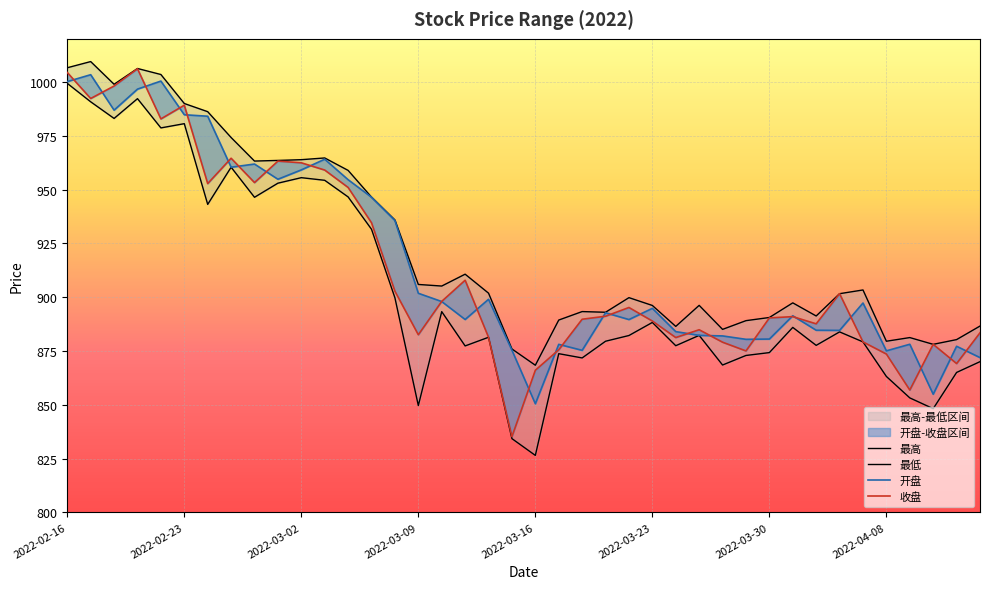

How many data points in 收盘 are above 891?

20